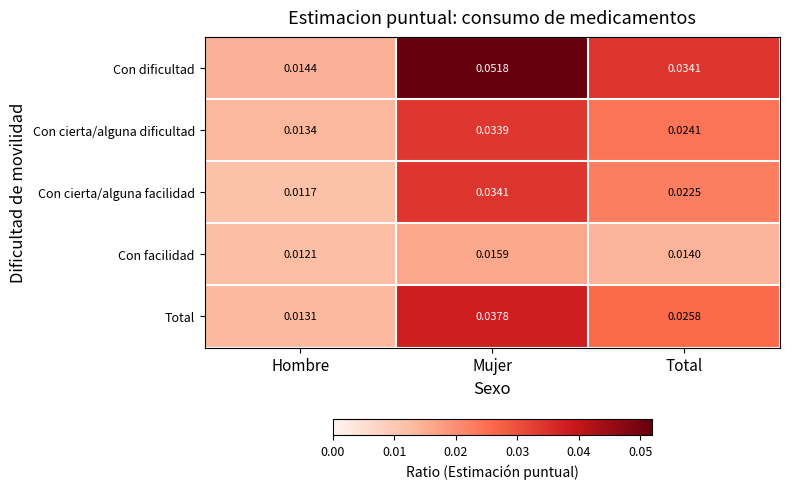

At how many categories does at least one series exceed 0?

3